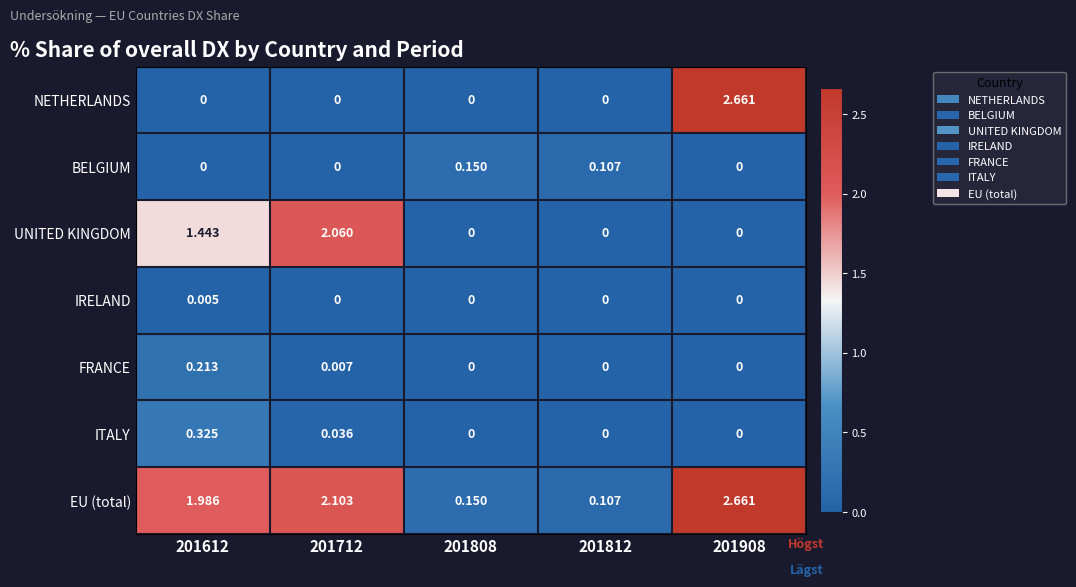

Which series has the largest total across all categories?

EU (total)